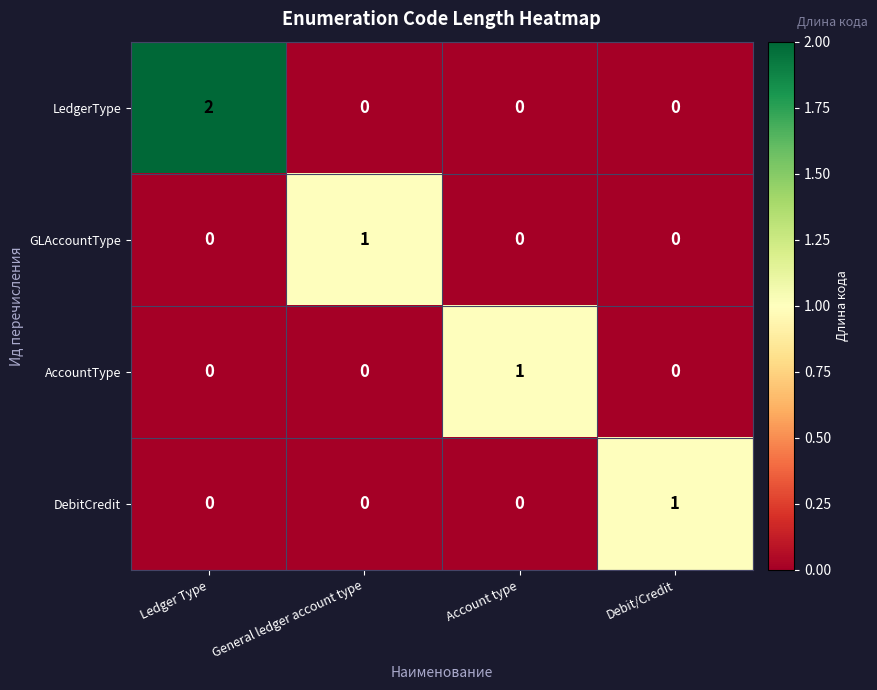

What is the difference between the highest and lowest values at Ledger Type?

2